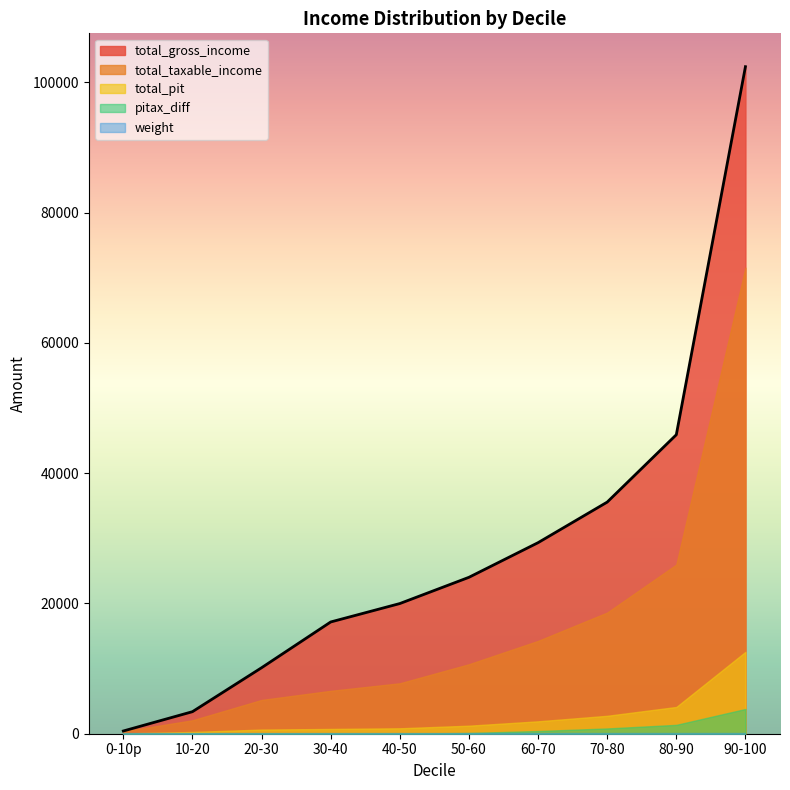

The value of total_pit at 60-70 is 2910.8. True or false?

False